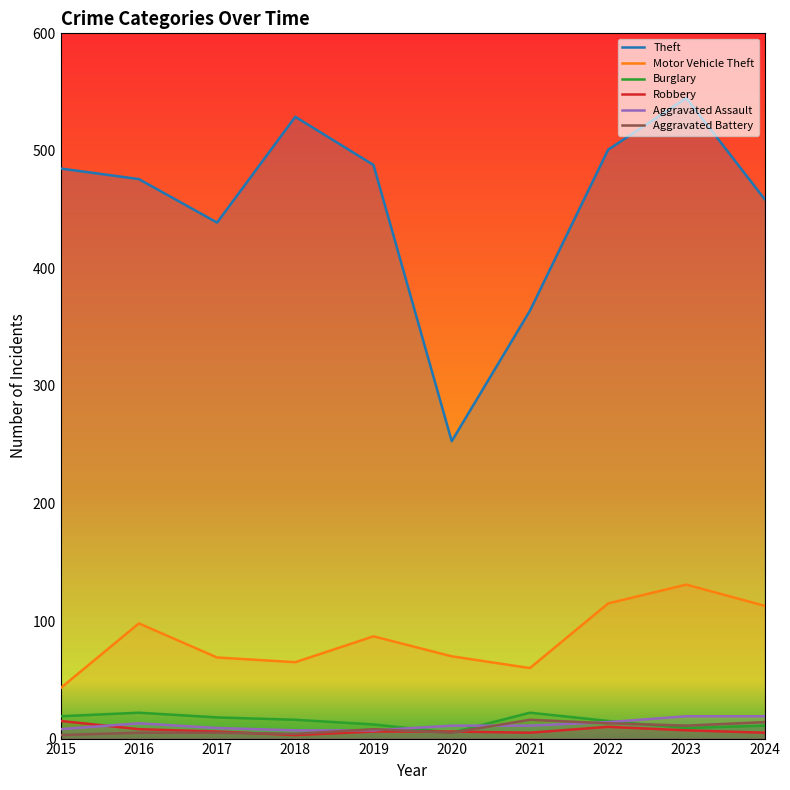

How many data points in Burglary are less than 16?

5